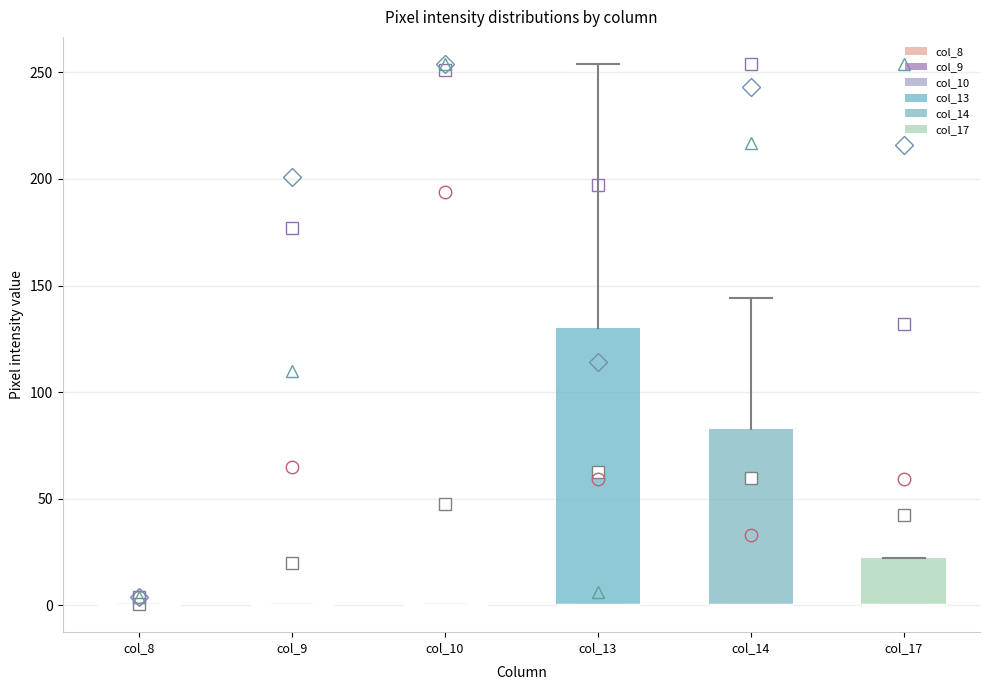

Reading left to right, transcribe this box plot: for each box, give where its median line is, the range the box spans, and where its two whiskers end, as read against the y-axis. The values are not printed on the chart, so give them approximately, as read against the axis.

col_8: box collapsed to a line at 0, whiskers 0 to 0
col_9: box collapsed to a line at 0, whiskers 0 to 0
col_10: box collapsed to a line at 0, whiskers 0 to 0
col_13: median 0 (drawn on the box's lower edge), box 0 to 130, whiskers 0 to 255
col_14: median 0 (drawn on the box's lower edge), box 0 to 85, whiskers 0 to 145
col_17: median 0 (drawn on the box's lower edge), box 0 to 20, whiskers 0 to 20